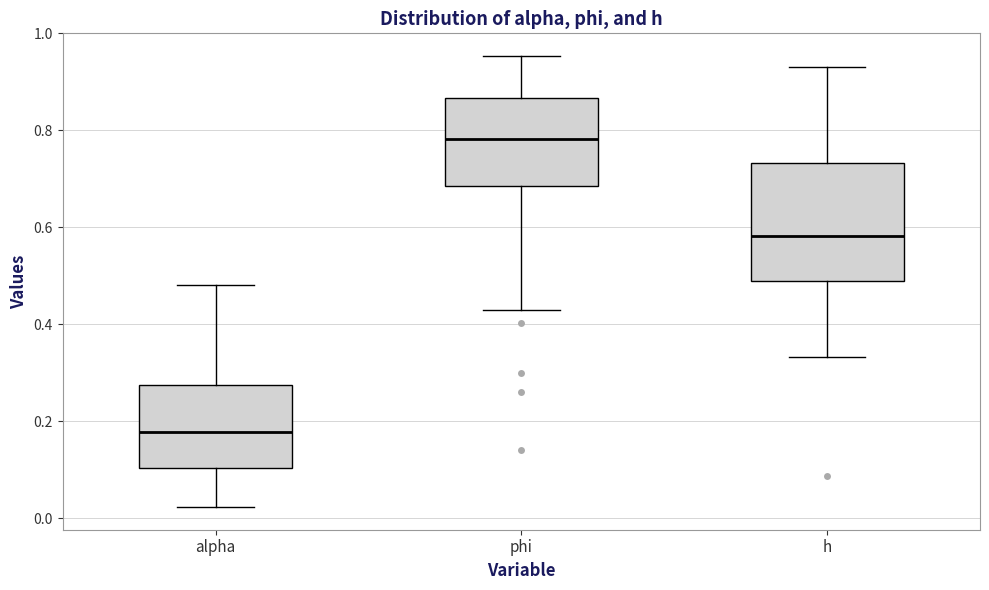

Where is the upper edge of the box for phi on the y-axis? The values are not printed on the chart, so give them approximately, as read against the axis.

0.86